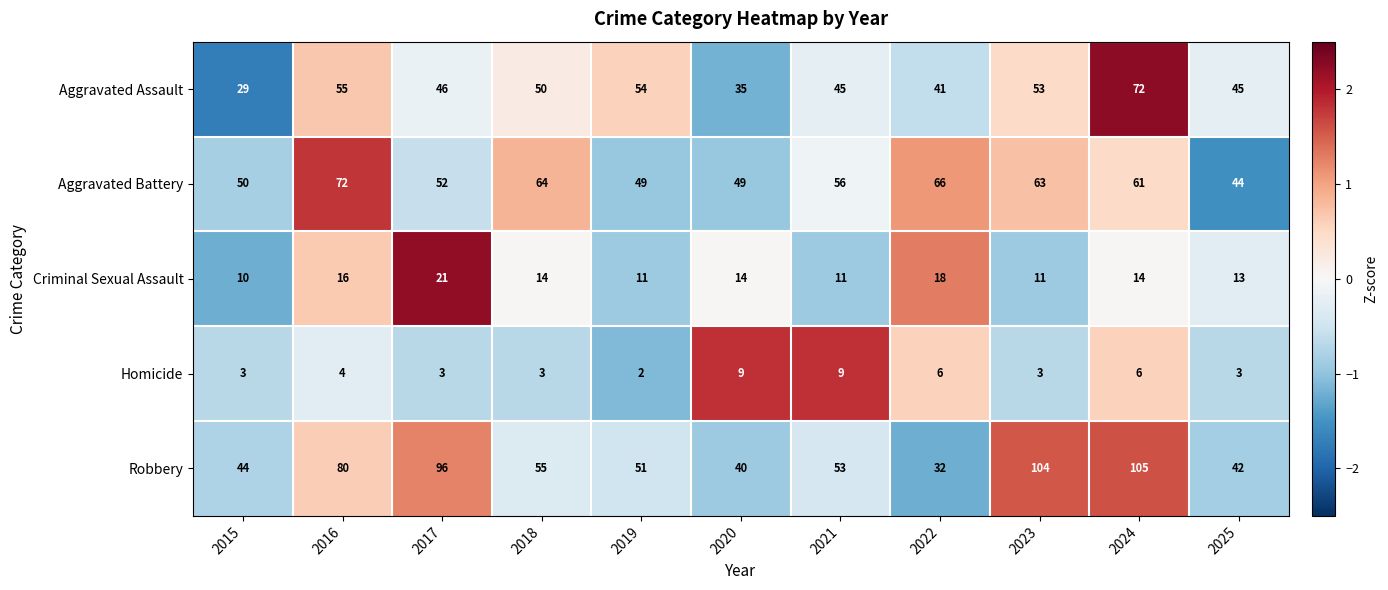

Is it true that Criminal Sexual Assault equals 14 at 2018?

True